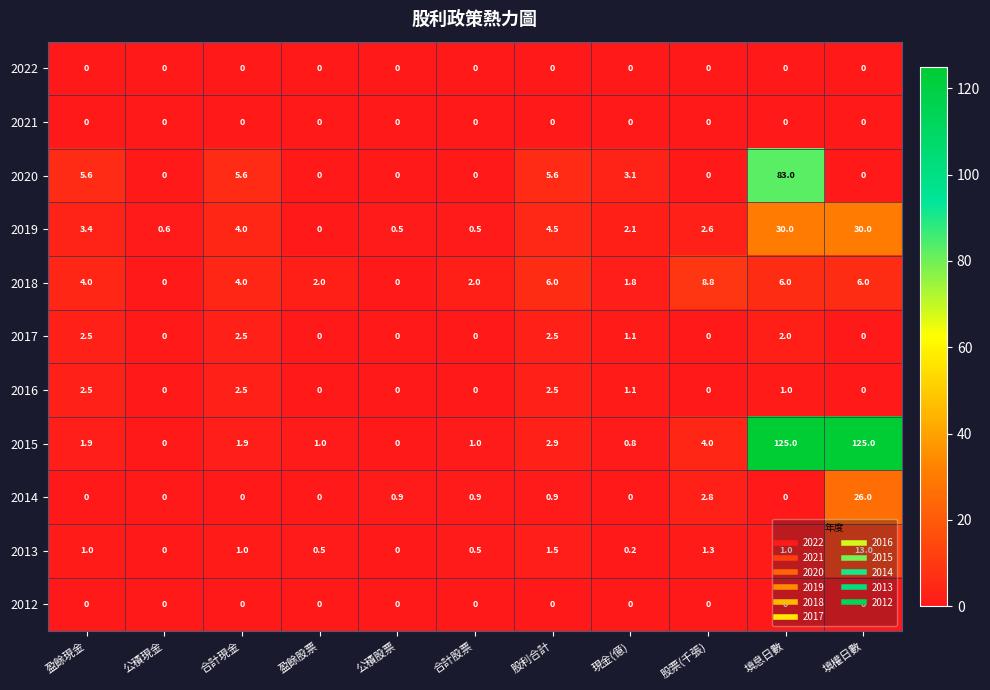

Where is 2015 nearest to the value 62?

股票(千張)